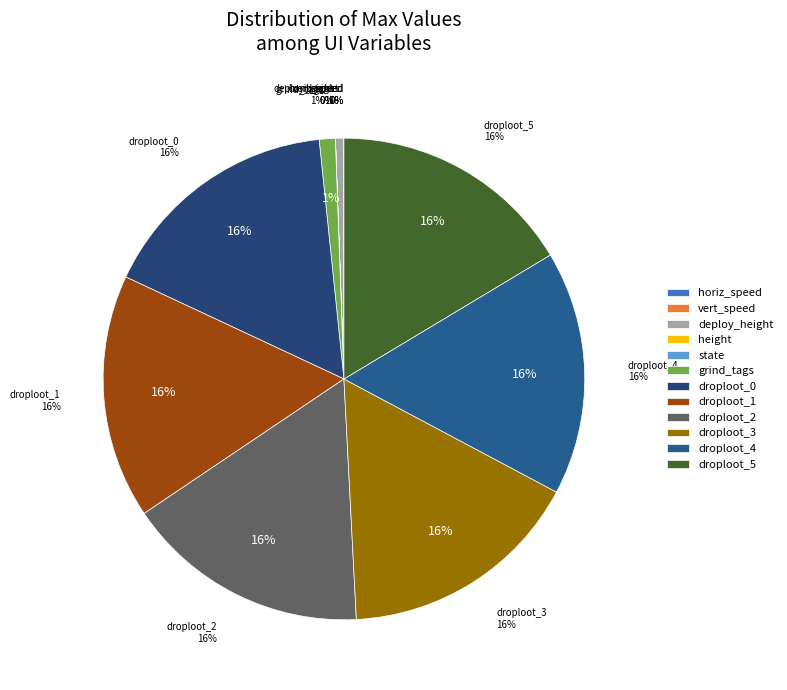

The ui_droploot_inv_4 slice represents 29% of the pie. True or false?

False